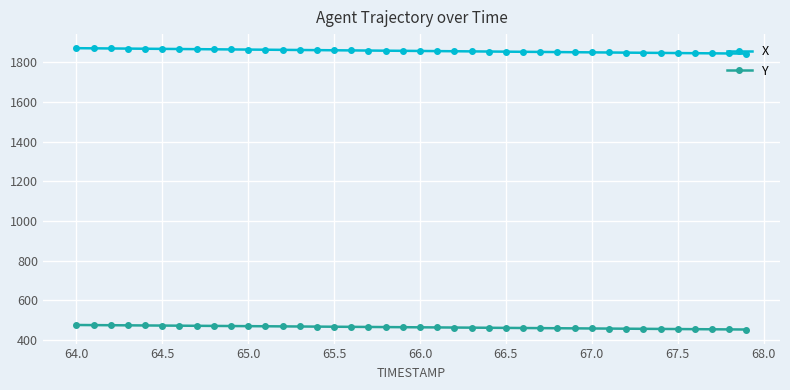

True or false: Y and X intersect in this chart.

False